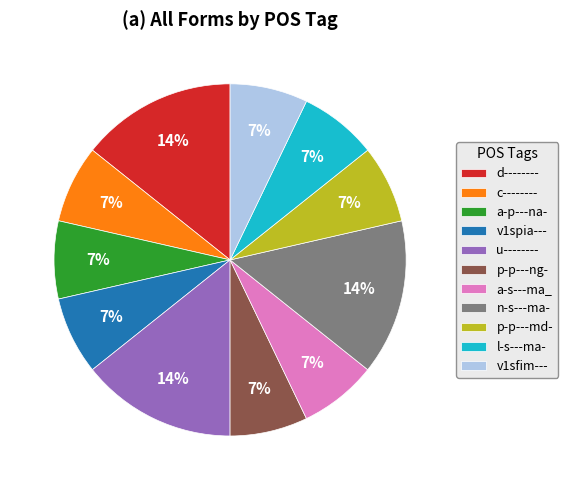

Is the sum of v1sfim--- and l-s---ma- greater than half?

No